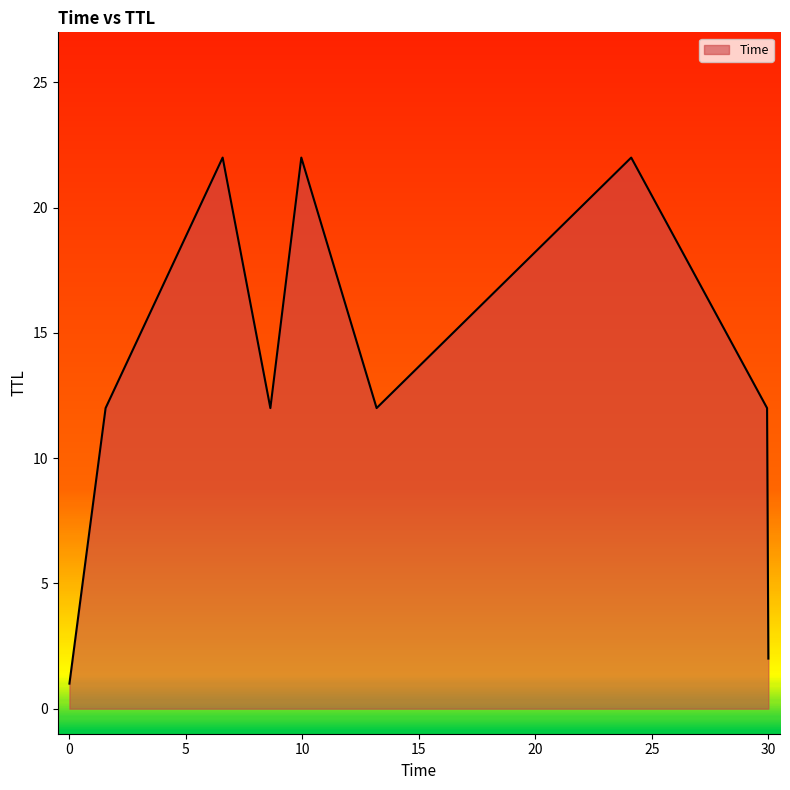

What is the difference between the maximum and minimum values?

21